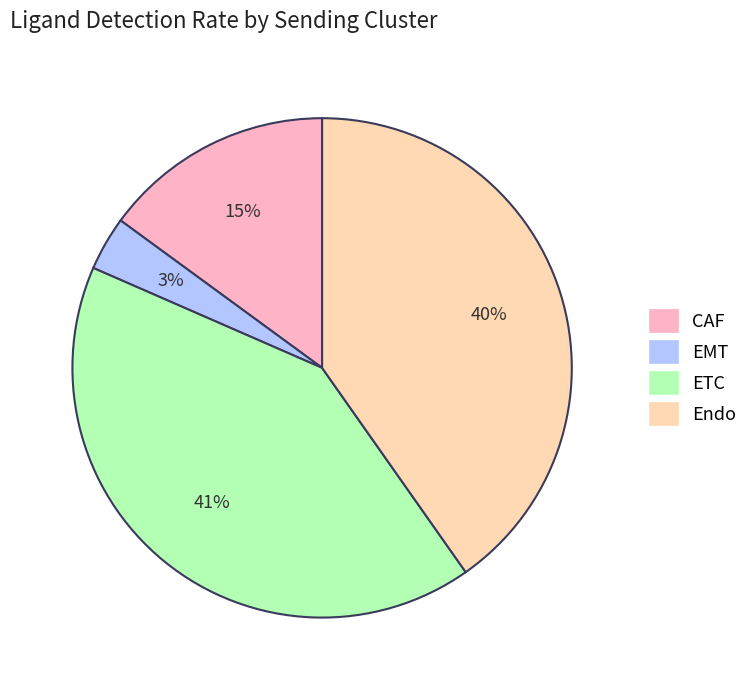

Combined, do Endo and CAF account for over 50%?

Yes